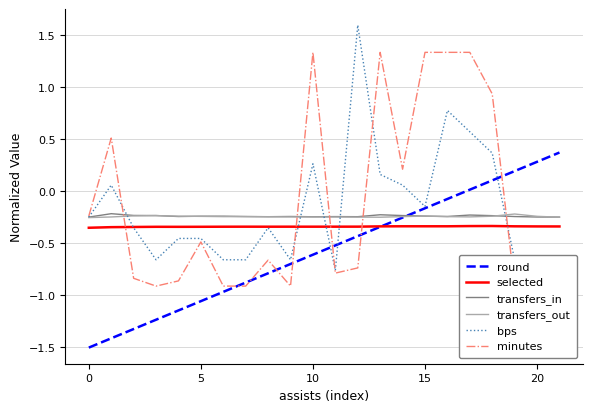

The value of selected at 0 is -0.6. True or false?

False